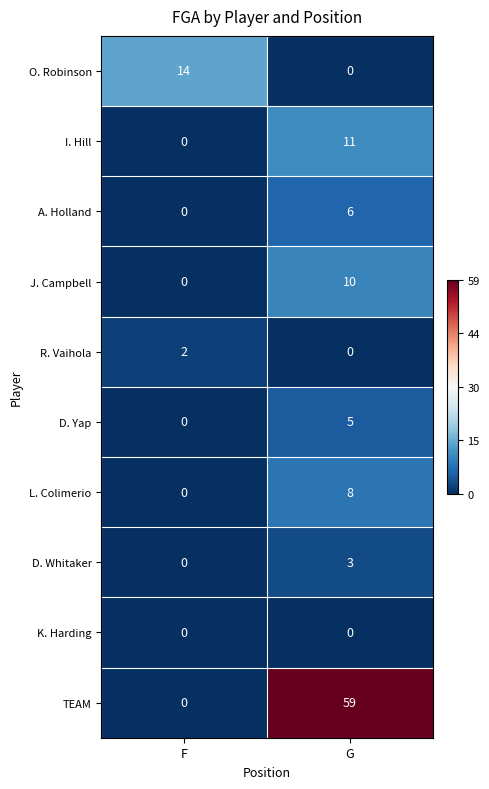

At which label does R. Vaihola reach its peak?

F